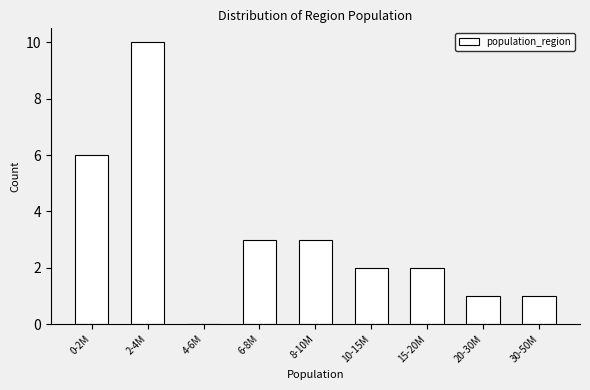

Reading left to right, list all the values displayed in this chart.

0-2M=6	2-4M=10	4-6M=0	6-8M=3	8-10M=3	10-15M=2	15-20M=2	20-30M=1	30-50M=1